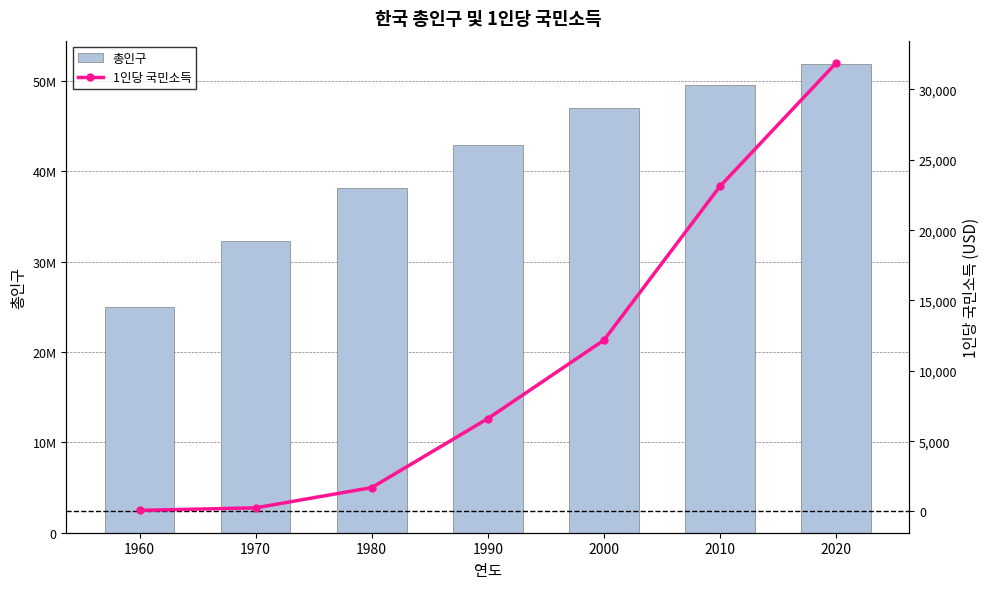

Which category has the highest value across all series?

2020